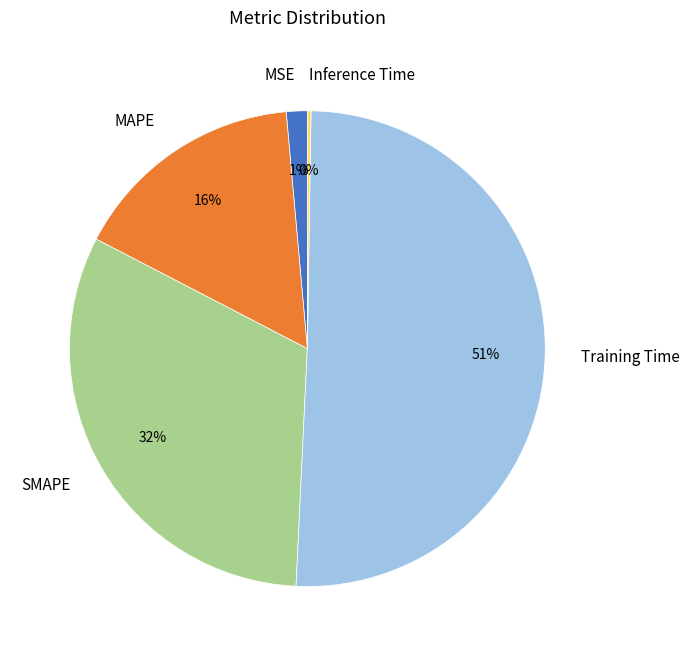

Which slice represents more than half of the pie?

Training Time